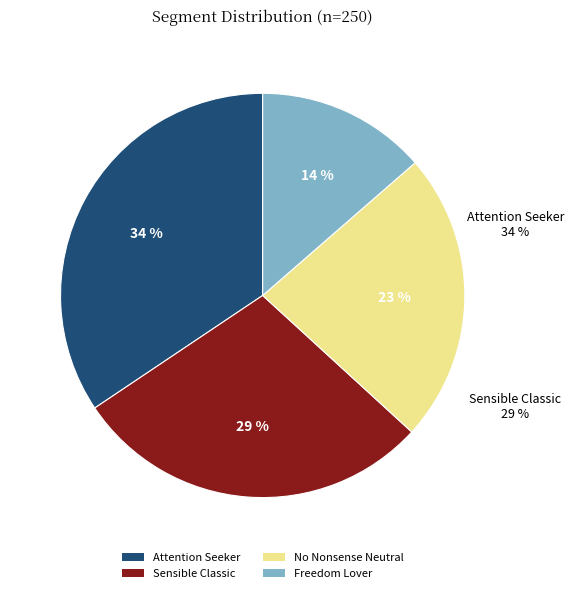

Rank the categories by value from lowest to highest.

Freedom Lover, No Nonsense Neutral, Sensible Classic, Attention Seeker